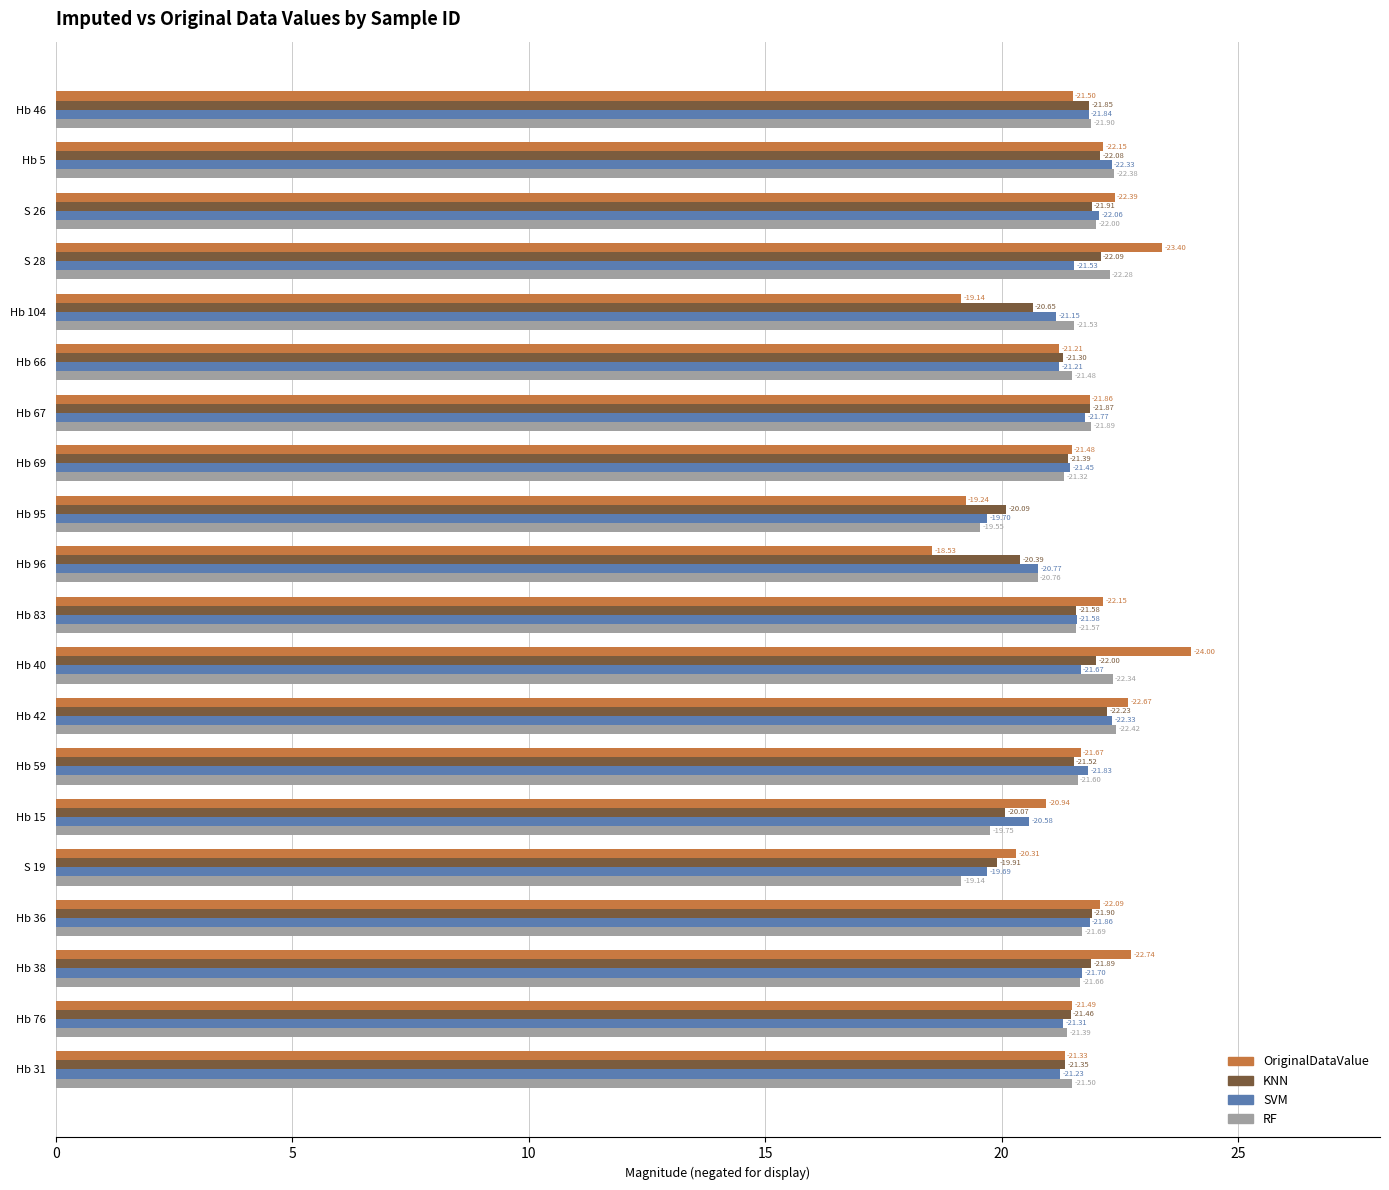

What is the average value of the RF series?

21.4